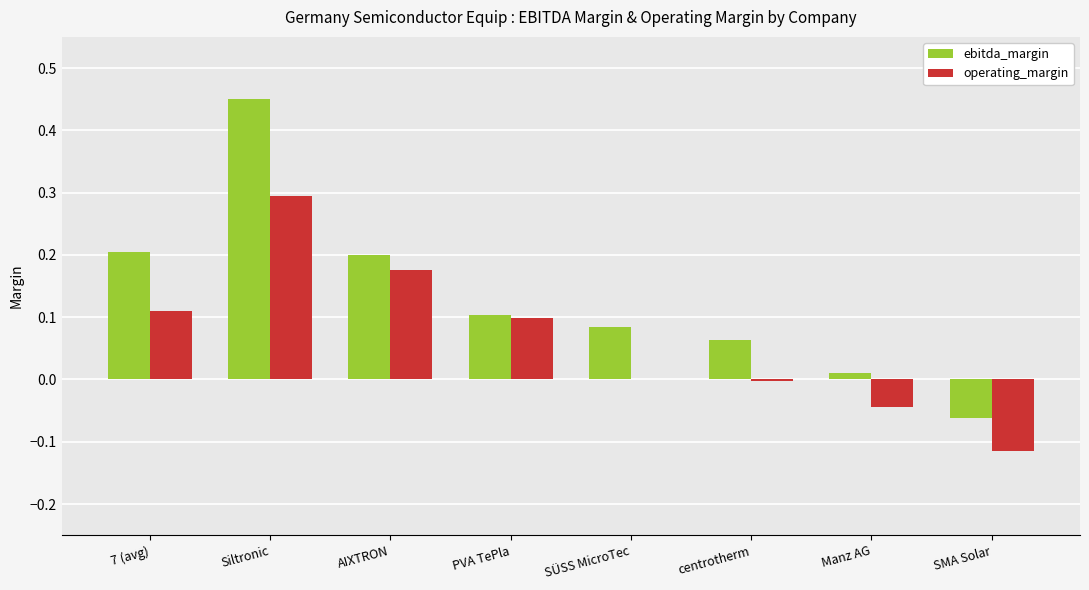

At which label does ebitda_margin reach its peak?

Siltronic